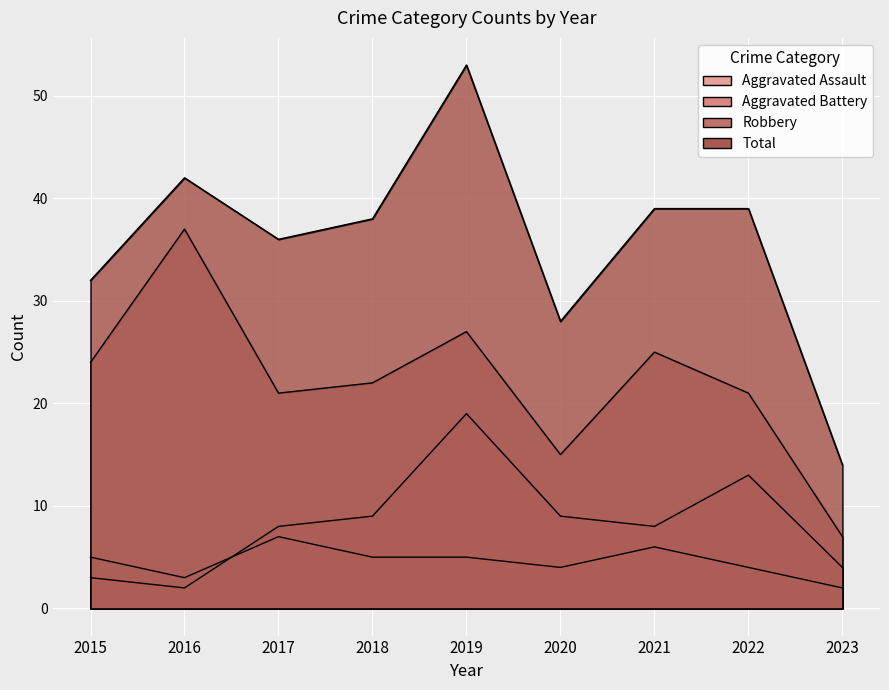

What are all the series names shown in the legend?

Aggravated Assault, Aggravated Battery, Robbery, Total